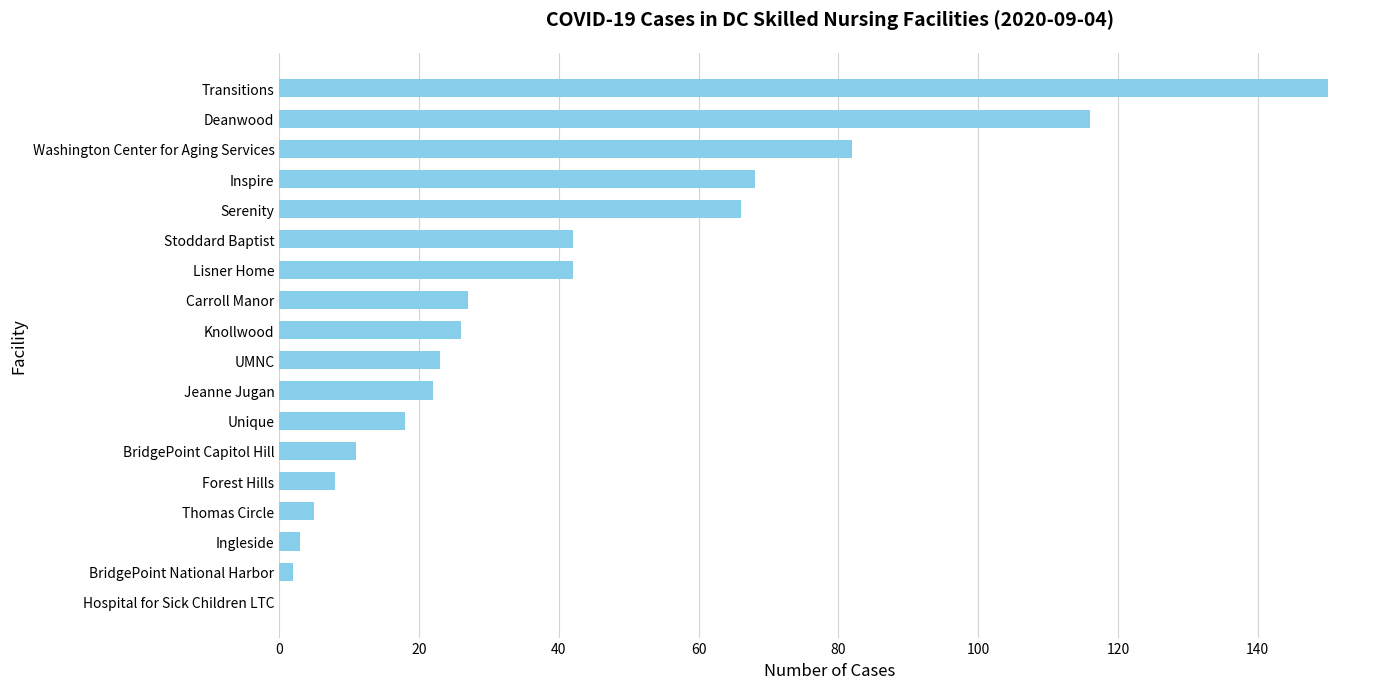

What is the approximate value at Forest Hills?

8